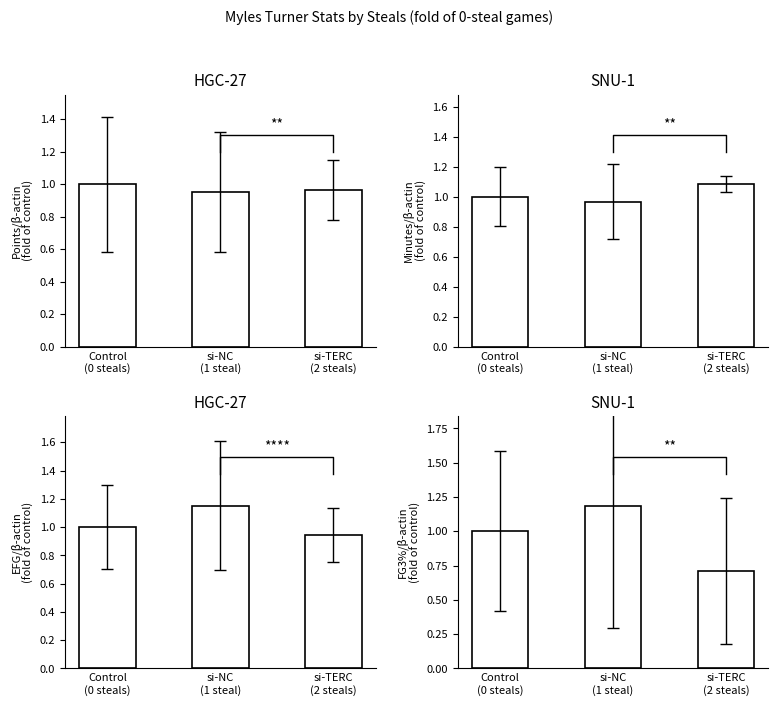

Which label corresponds to the largest value in the chart?

si-NC
(1 steal)